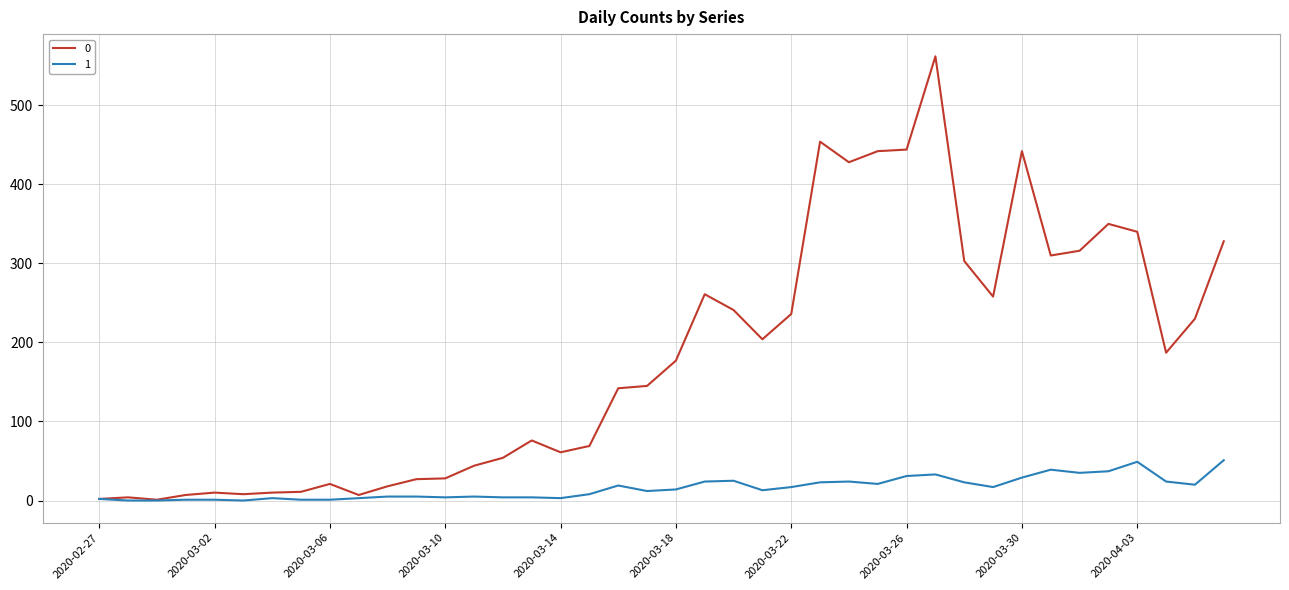

List the series in order of their peak value, lowest first.

1, 0